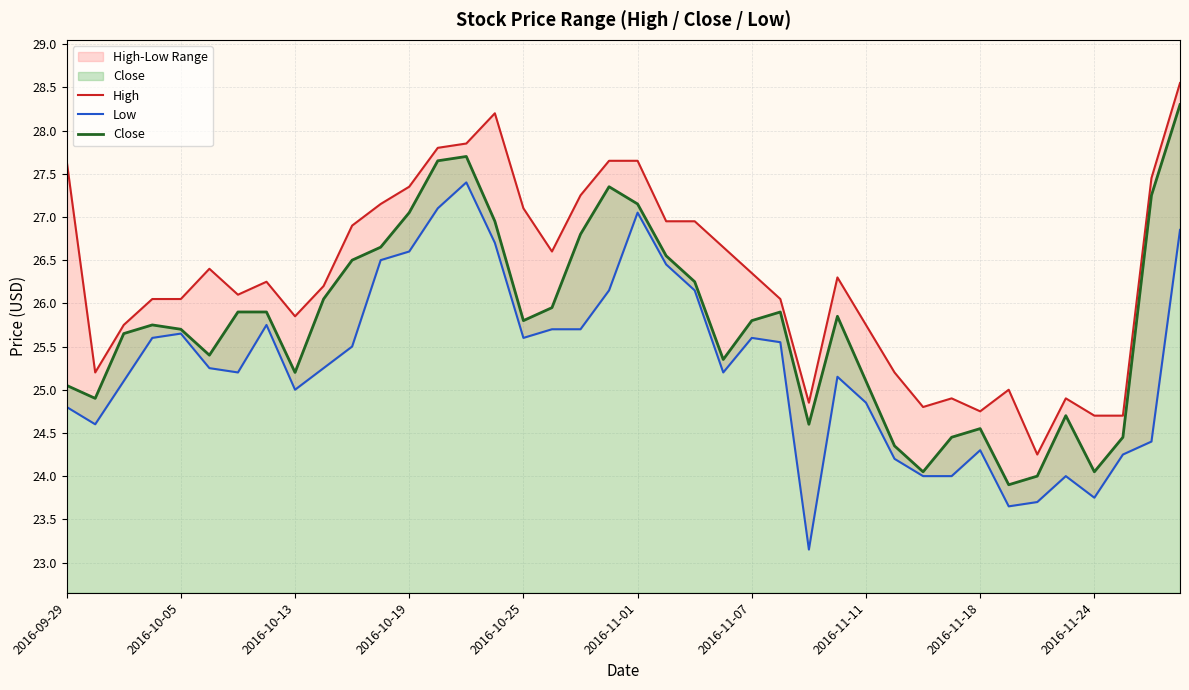

The Close series shows 37.0 at 2016-10-13. True or false?

False